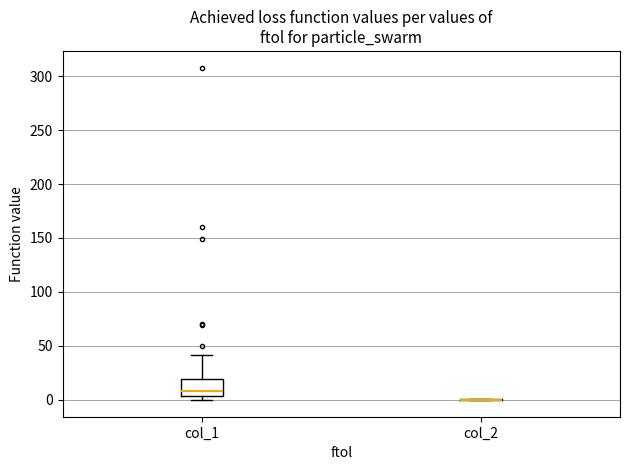

Reading left to right, transcribe this box plot: for each box, give where its median line is, the range the box spans, and where its two whiskers end, as read against the y-axis. The values are not printed on the chart, so give them approximately, as read against the axis.

col_1: median 10, box 5 to 20, whiskers 0 to 40
col_2: box collapsed to a line at 0, whiskers 0 to 0